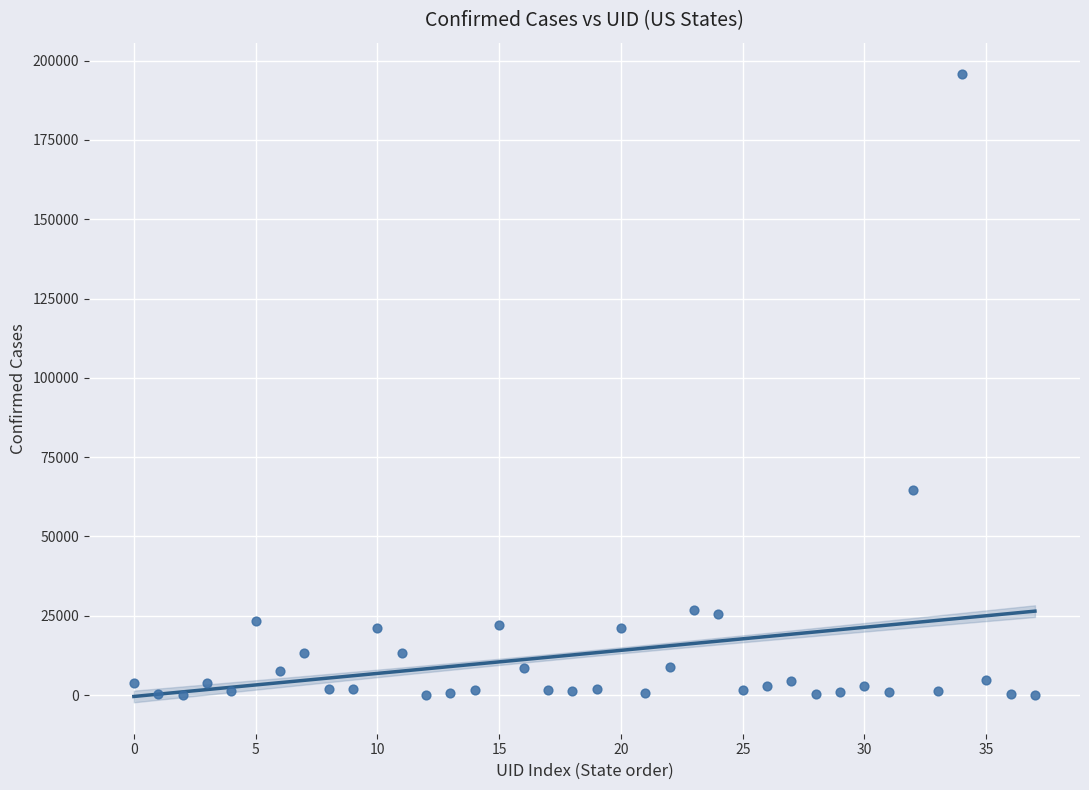

What is the range of Y values (max minus min)?

195749